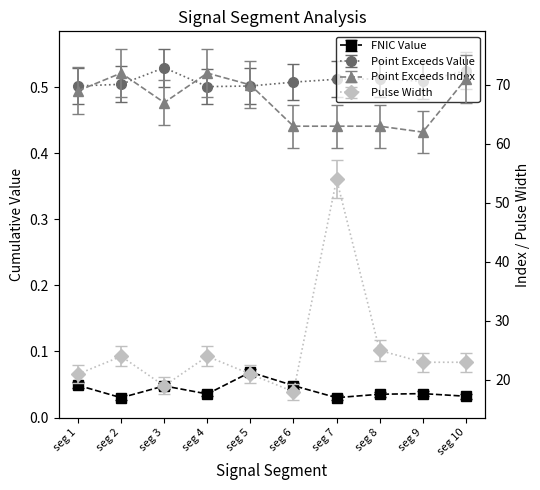

At which label does Point_Exceeds_Index first exceed 69?

seg 2